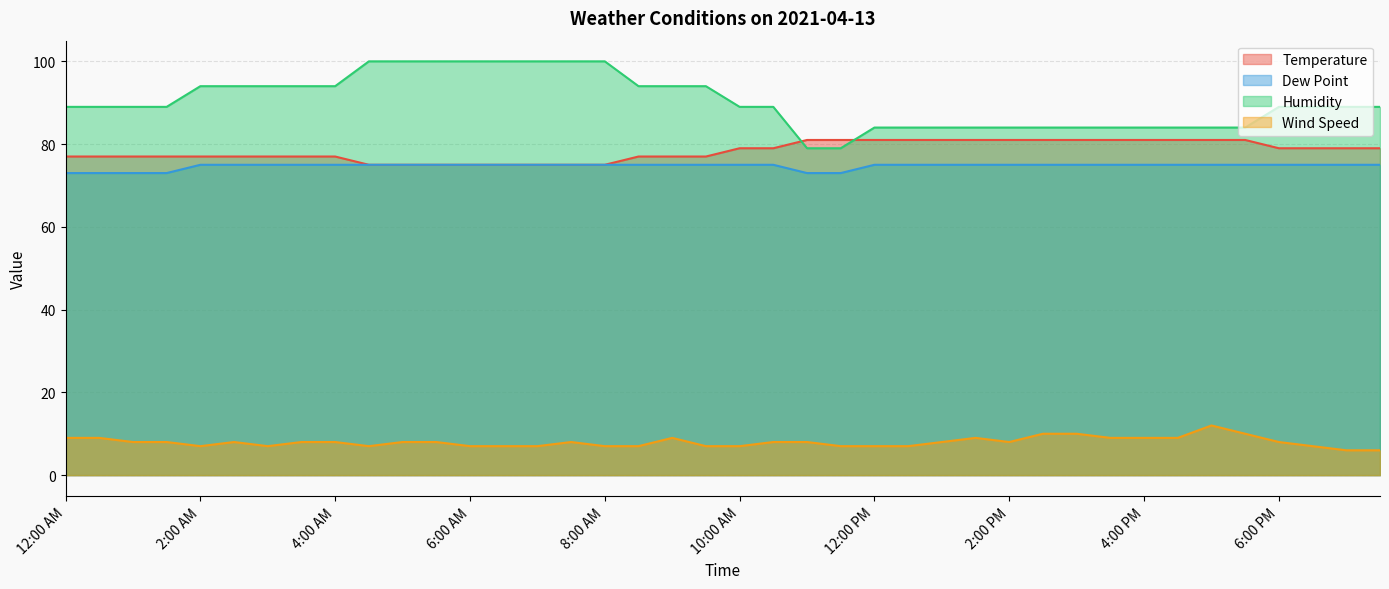

What is the sum of all Dew Point values?

2988